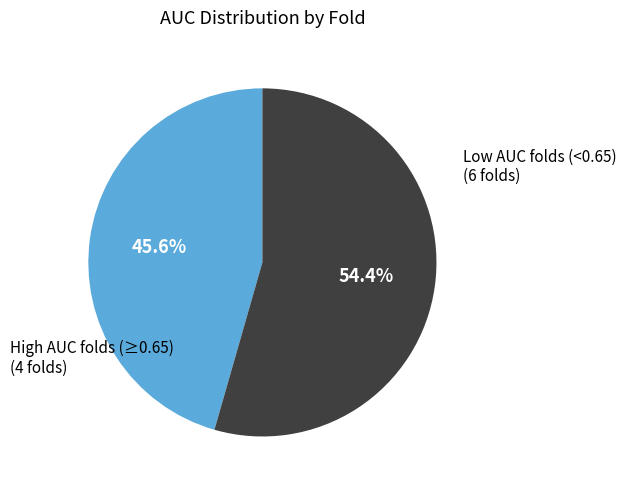

Is there a majority slice in this chart?

Yes